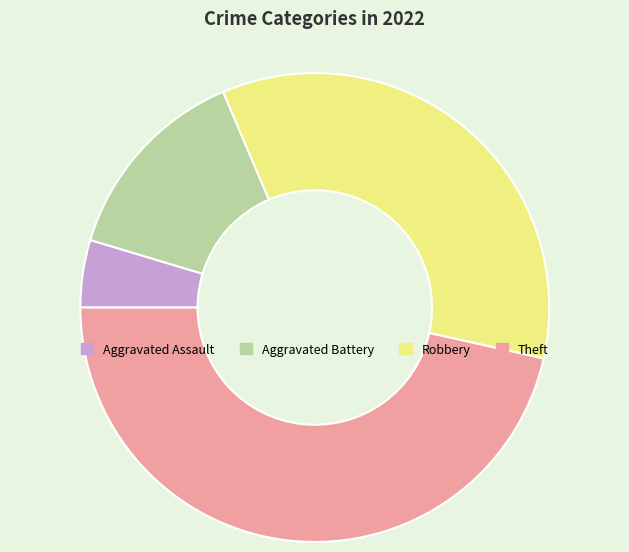

Rank the categories by value from lowest to highest.

Aggravated Assault, Aggravated Battery, Robbery, Theft